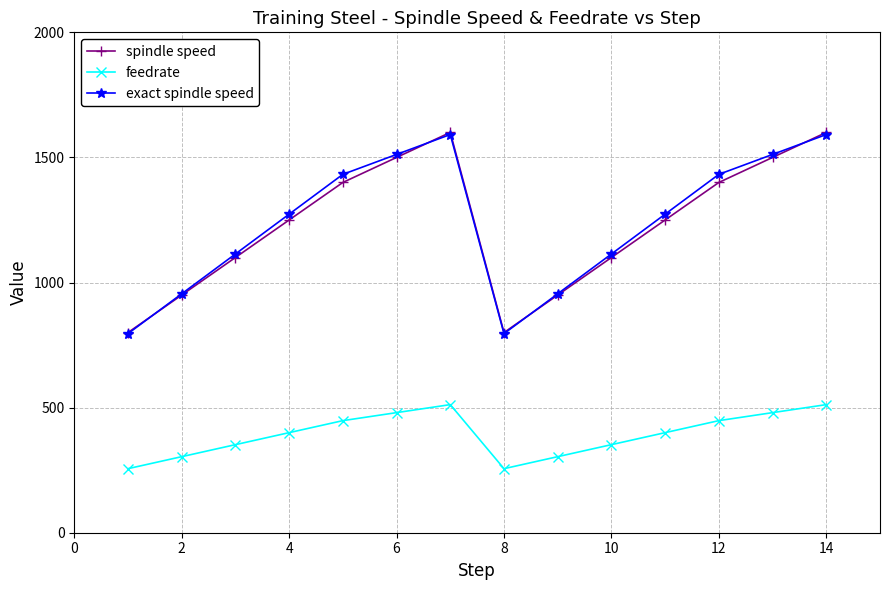

Does the chart have visible grid lines?

Yes